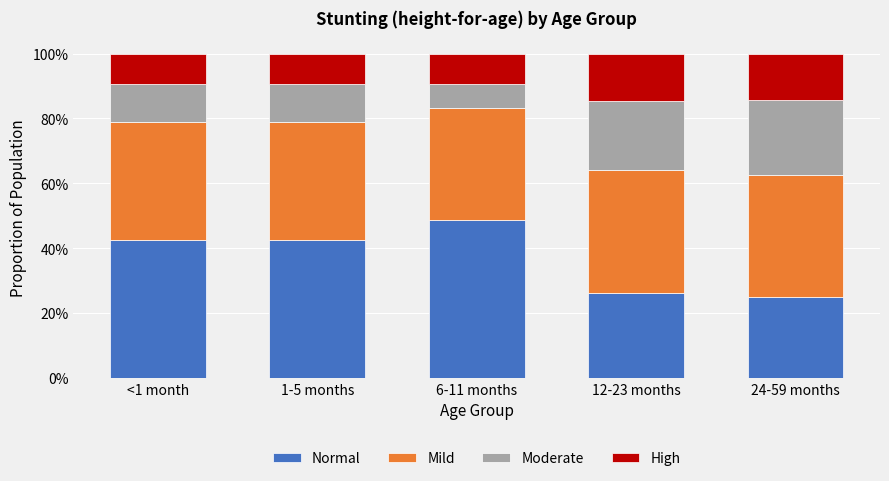

Does the chart contain any negative values?

No